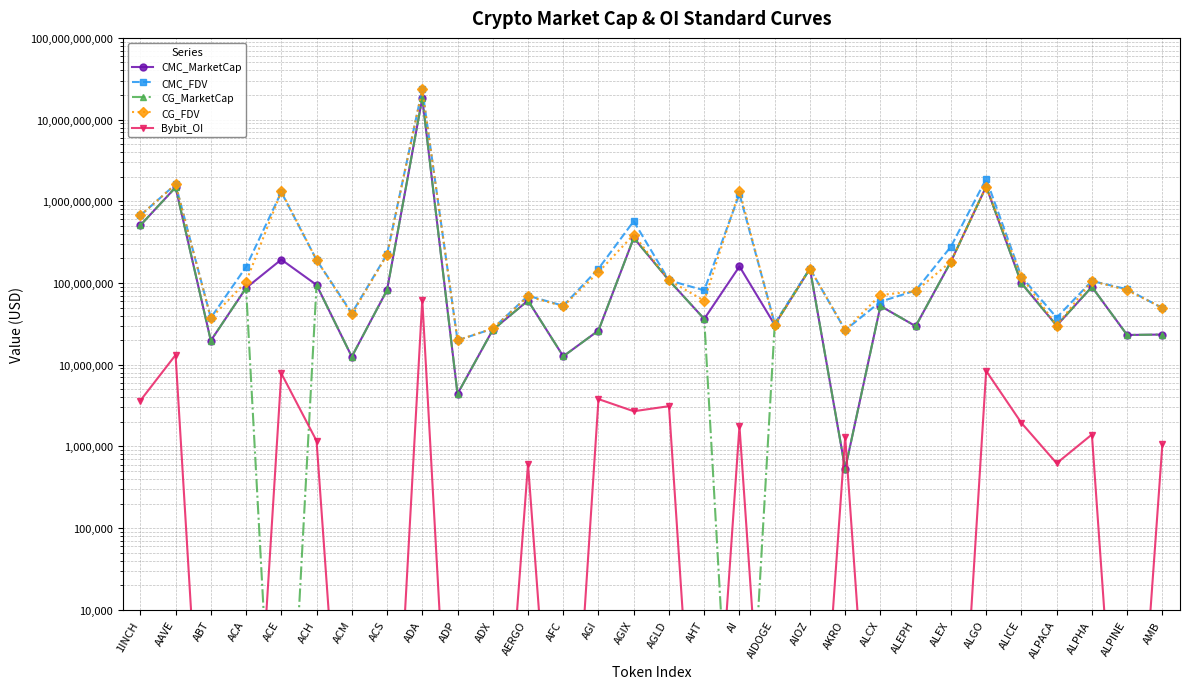

What position from the left is AKRO?

21